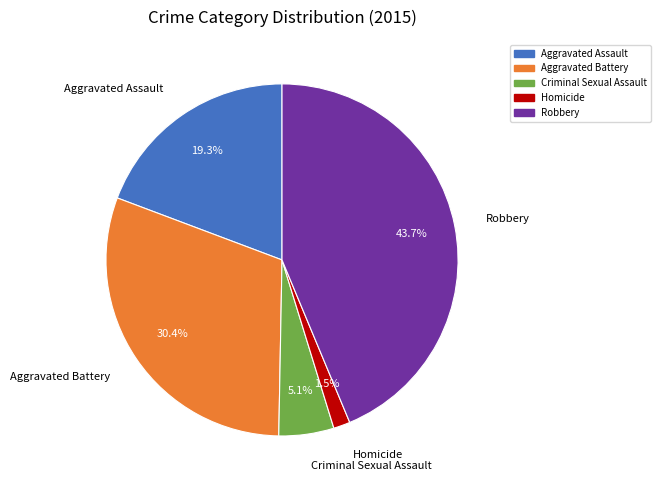

Approximately how many times larger is the value at Aggravated Assault compared to Aggravated Battery?

0.6